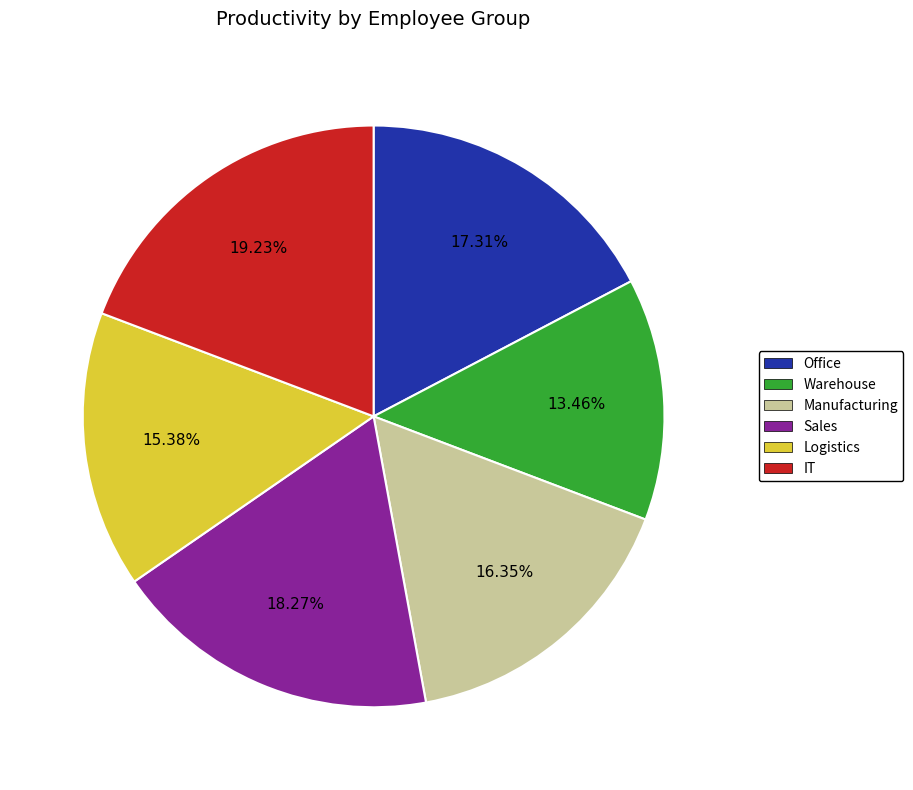

Is Logistics the majority of the pie?

No